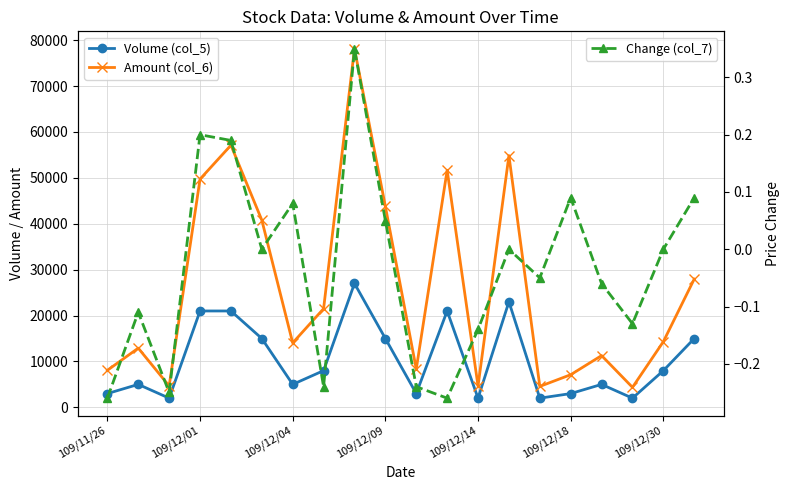

How many lines are shown in the chart?

3